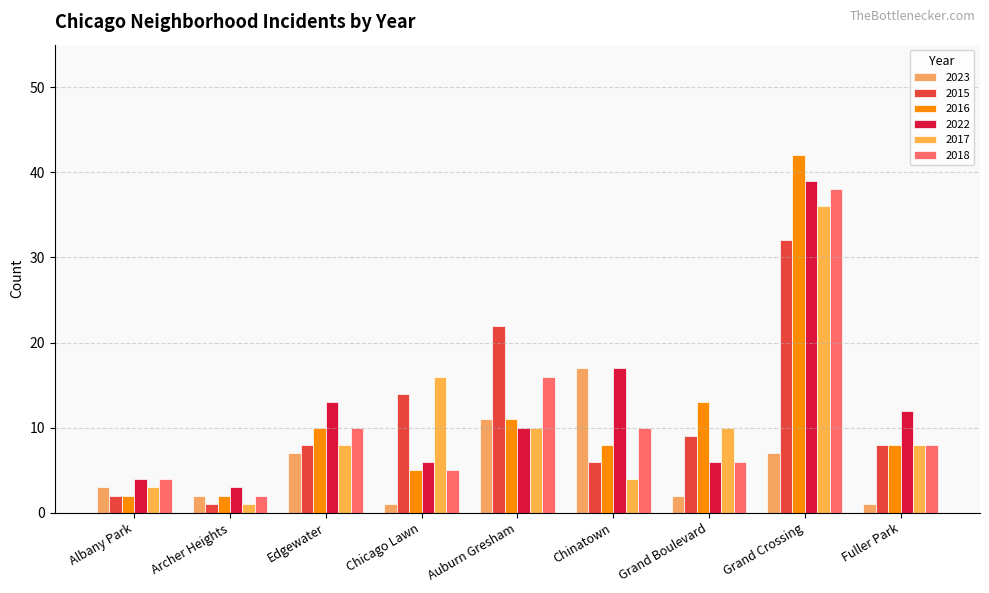

Rank the series at Archer Heights from highest to lowest value.

2022, 2023, 2016, 2018, 2015, 2017